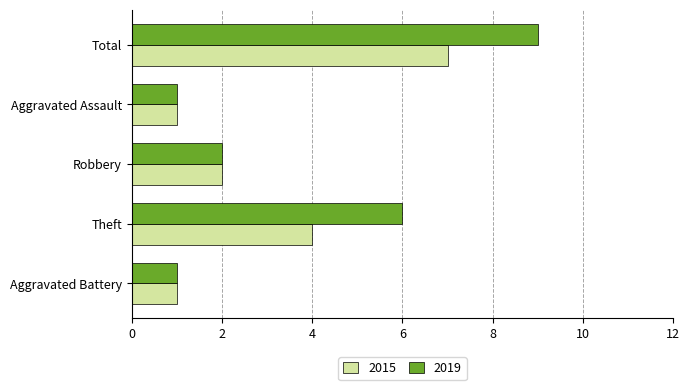

List the series in order of their overall mean, highest first.

2019, 2015